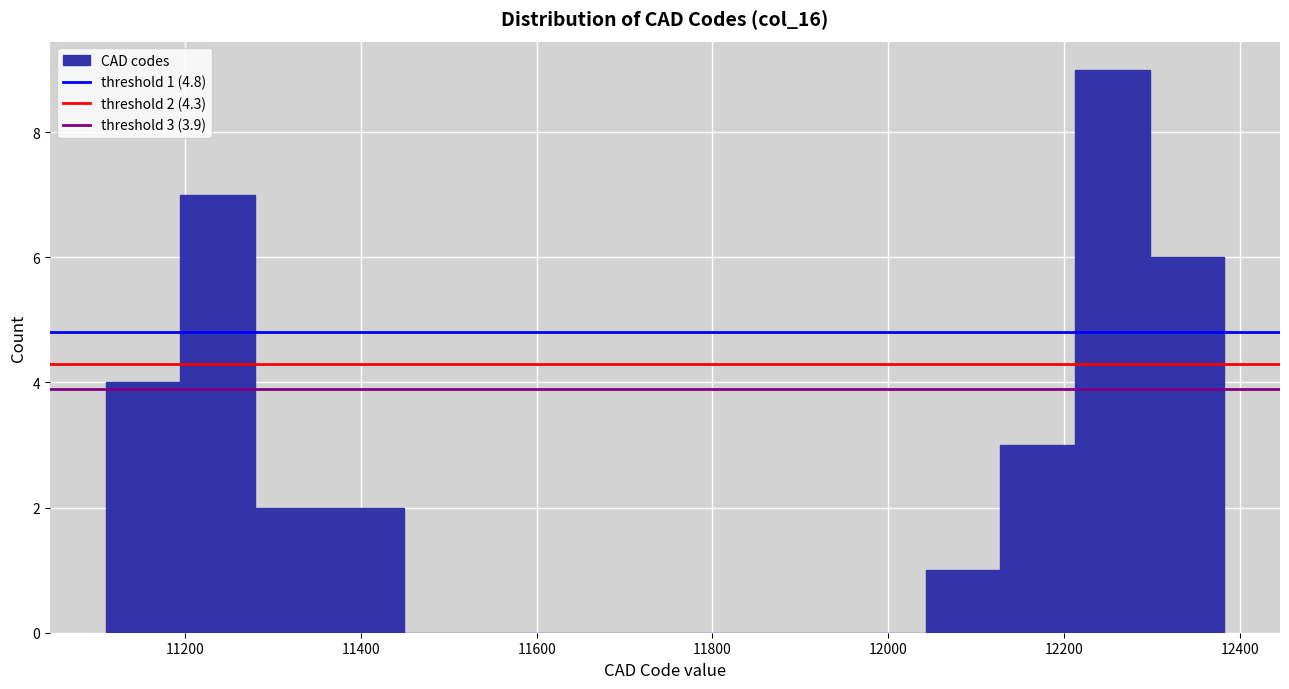

Over which range of the x-axis is the bar tallest?

12220 to 12300